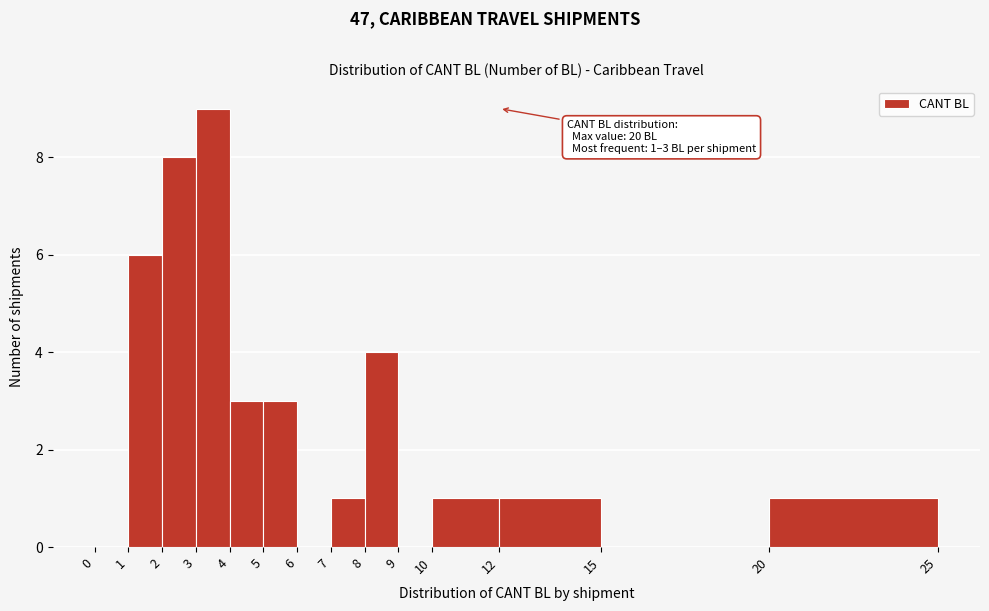

Over which range of the x-axis is the bar tallest?

3 to 4